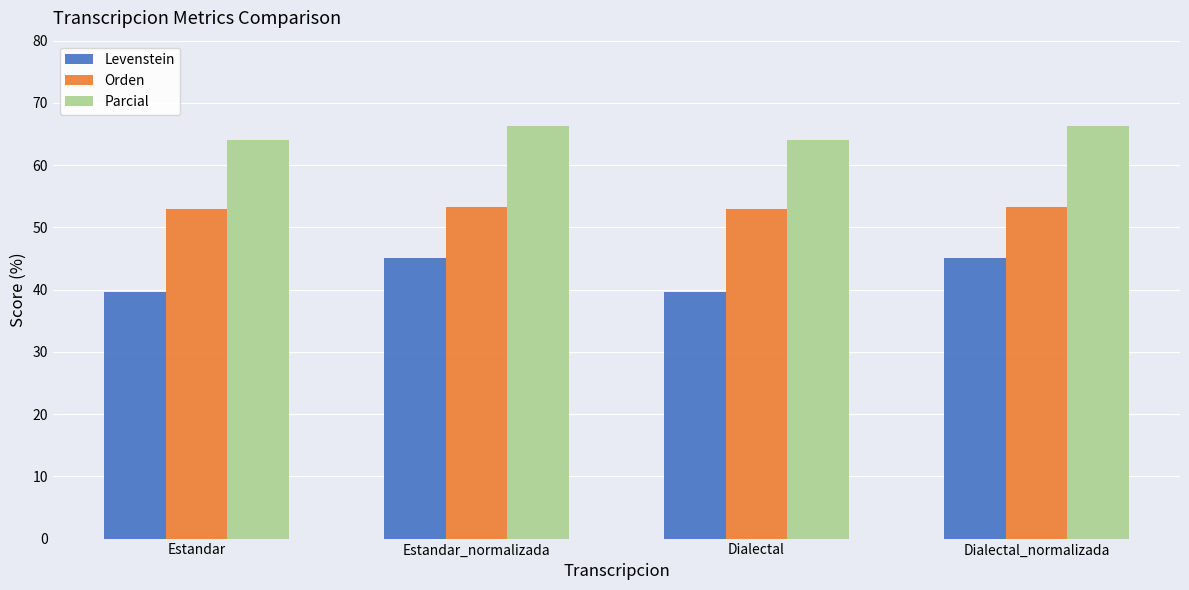

Which series has the largest total across all categories?

Parcial